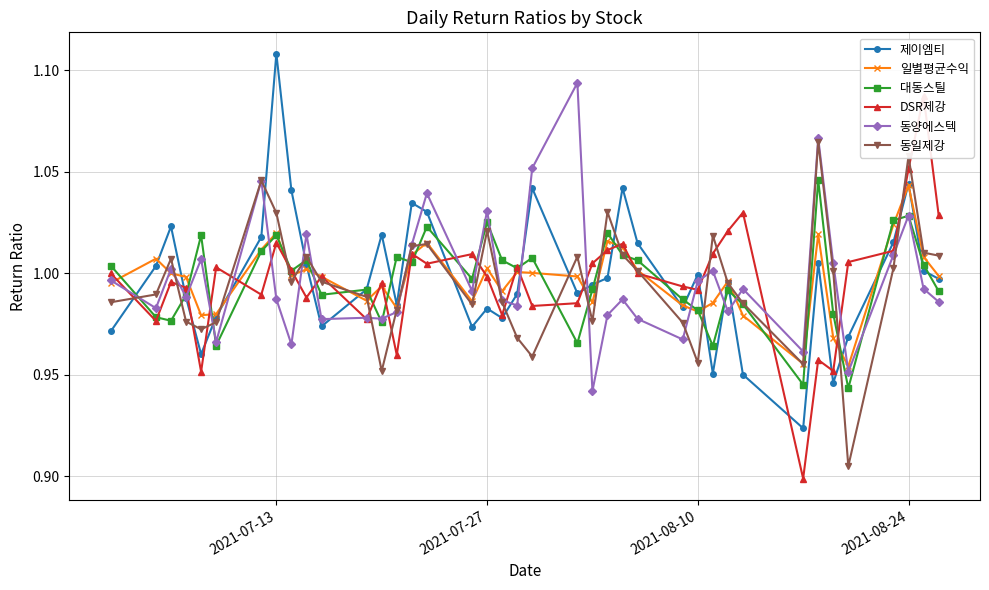

How many data points in 대동스틸 are less than 1?

19